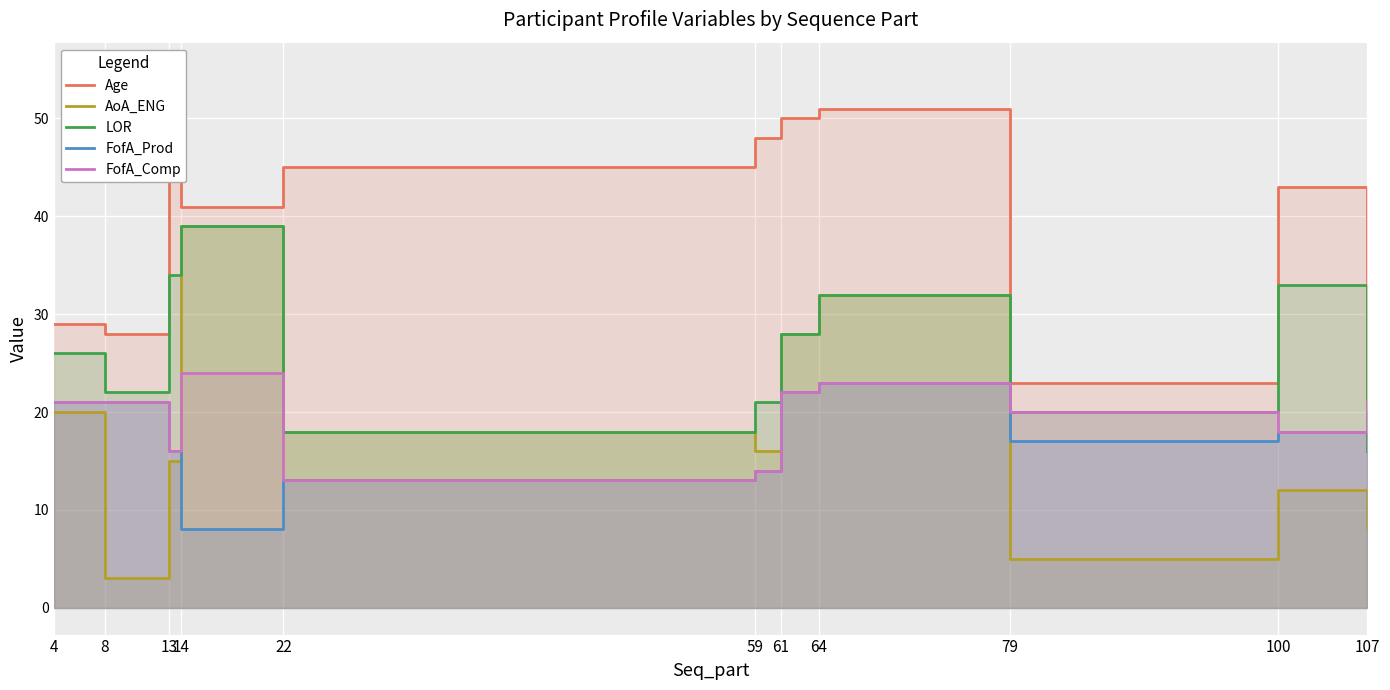

What is the sum of all Age values?

434